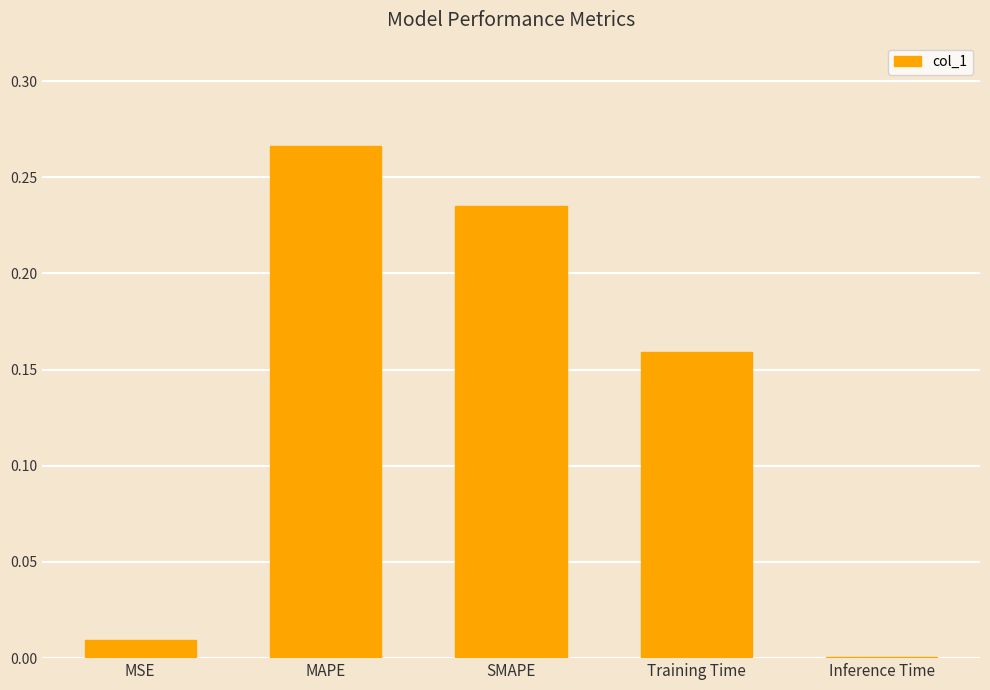

Where is the data nearest to the value 0?

Inference Time